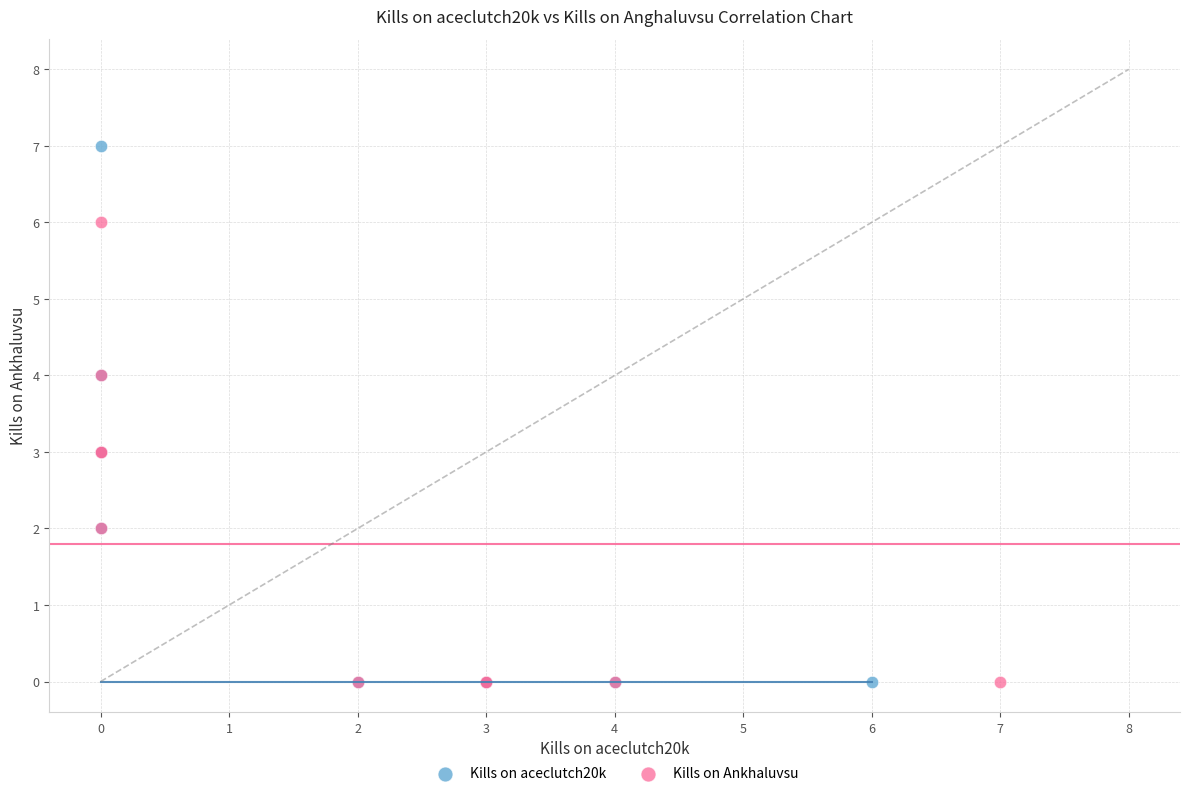

Which series has the largest Y range (max minus min)?

Kills on aceclutch20k